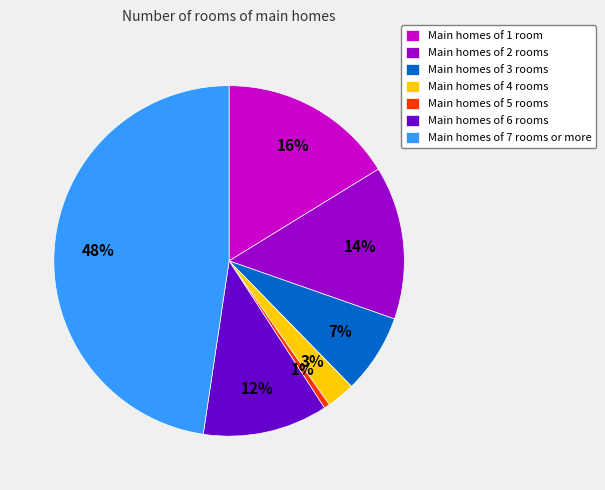

How many slices are in this pie chart?

7